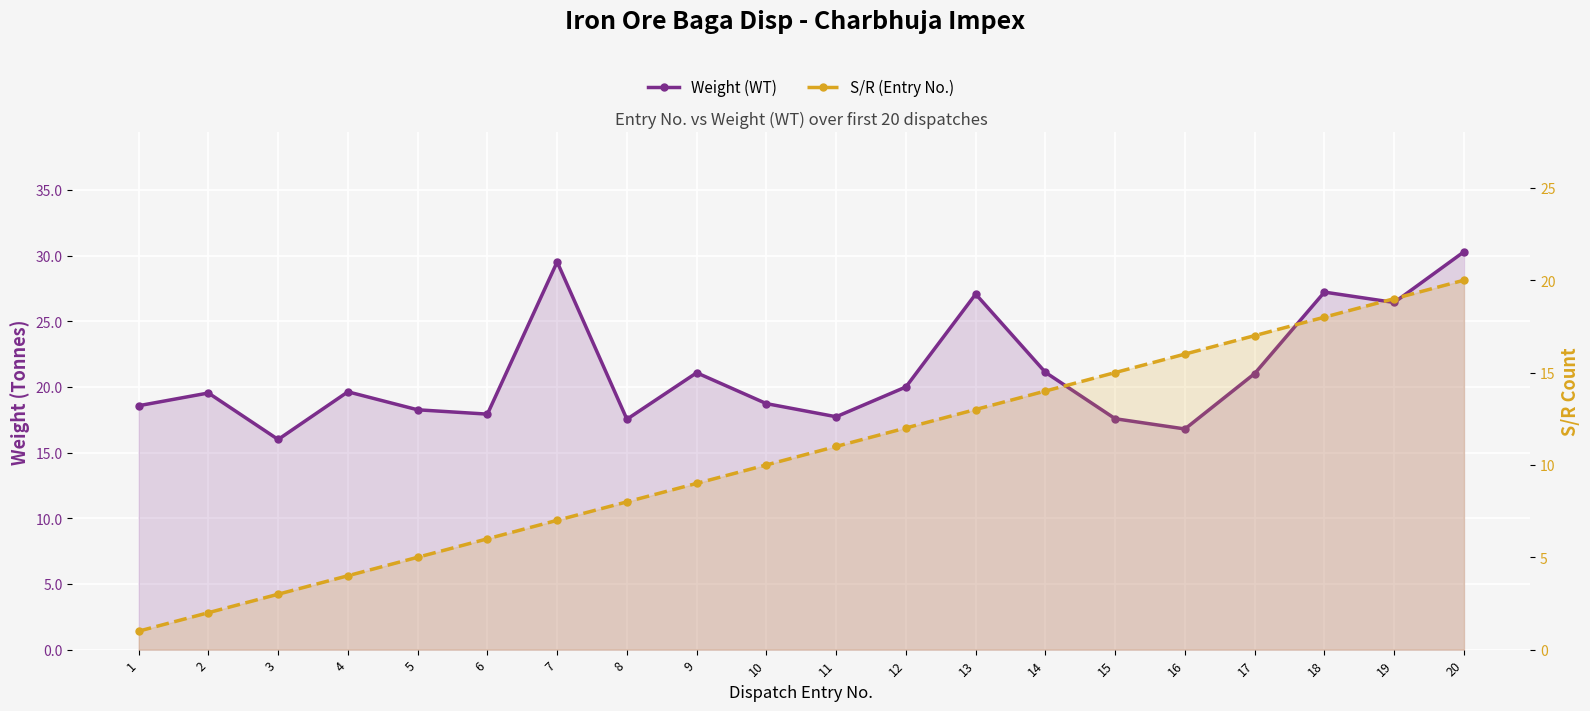

The value of Weight (WT) at 1 is 30.8. True or false?

False